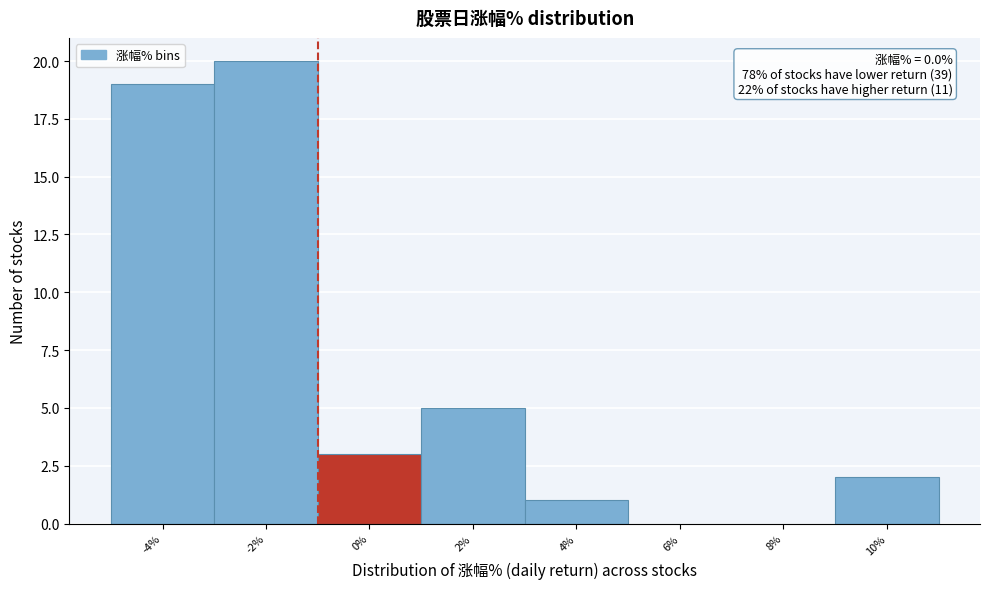

Reading left to right, transcribe all the data shown in this chart.

-4%=19	-2%=20	0%=3	2%=5	4%=1	6%=0	8%=0	10%=2